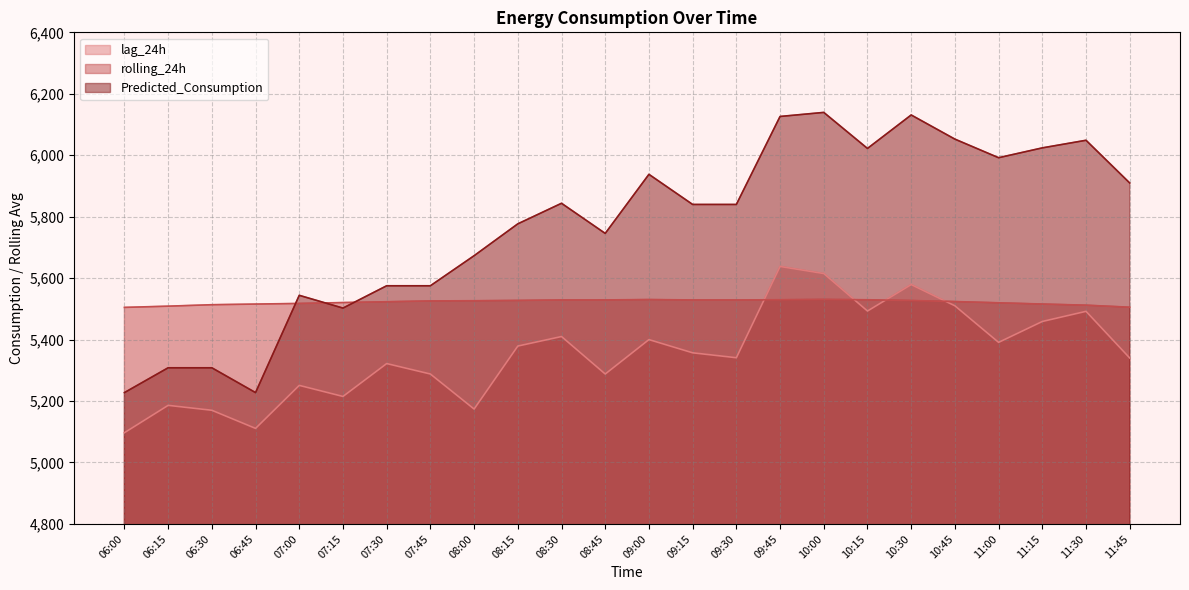

At how many categories does at least one series exceed 6050?

4